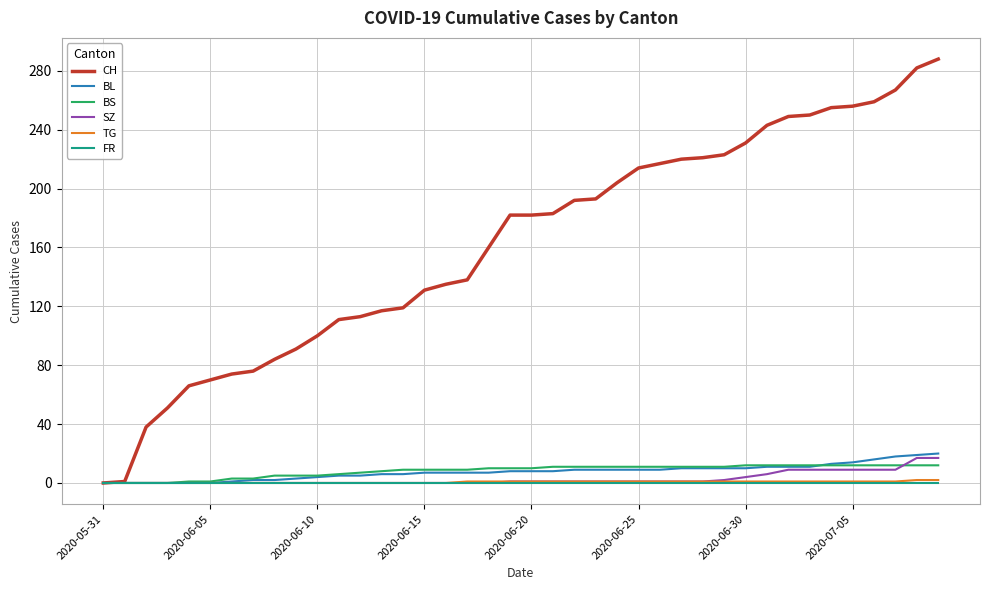

Which series has the largest range (max minus min)?

CH